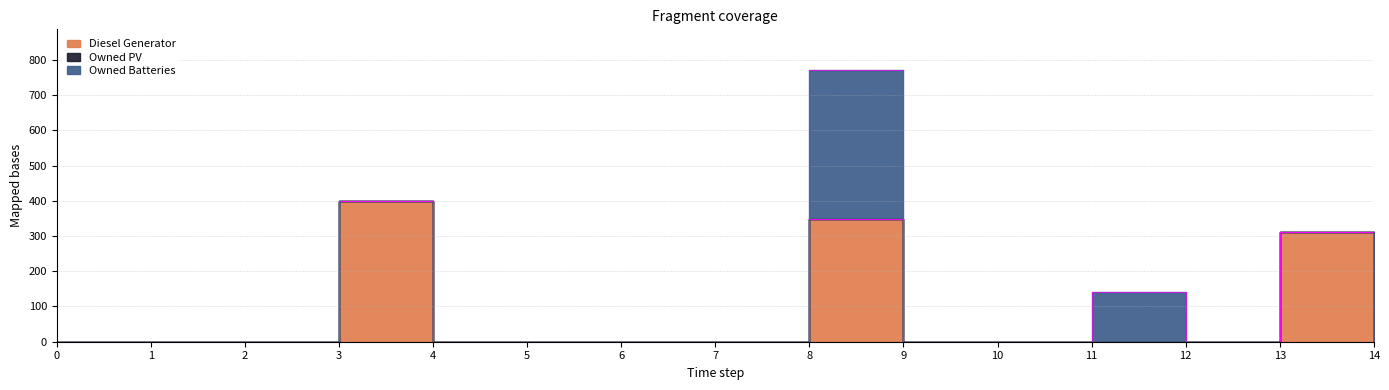

What is the sum of all Owned Batteries values?

562